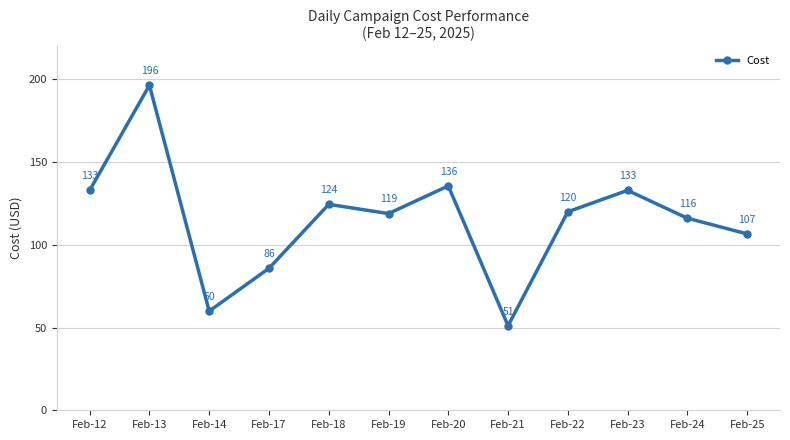

What is the difference between the maximum and minimum values?

145.3